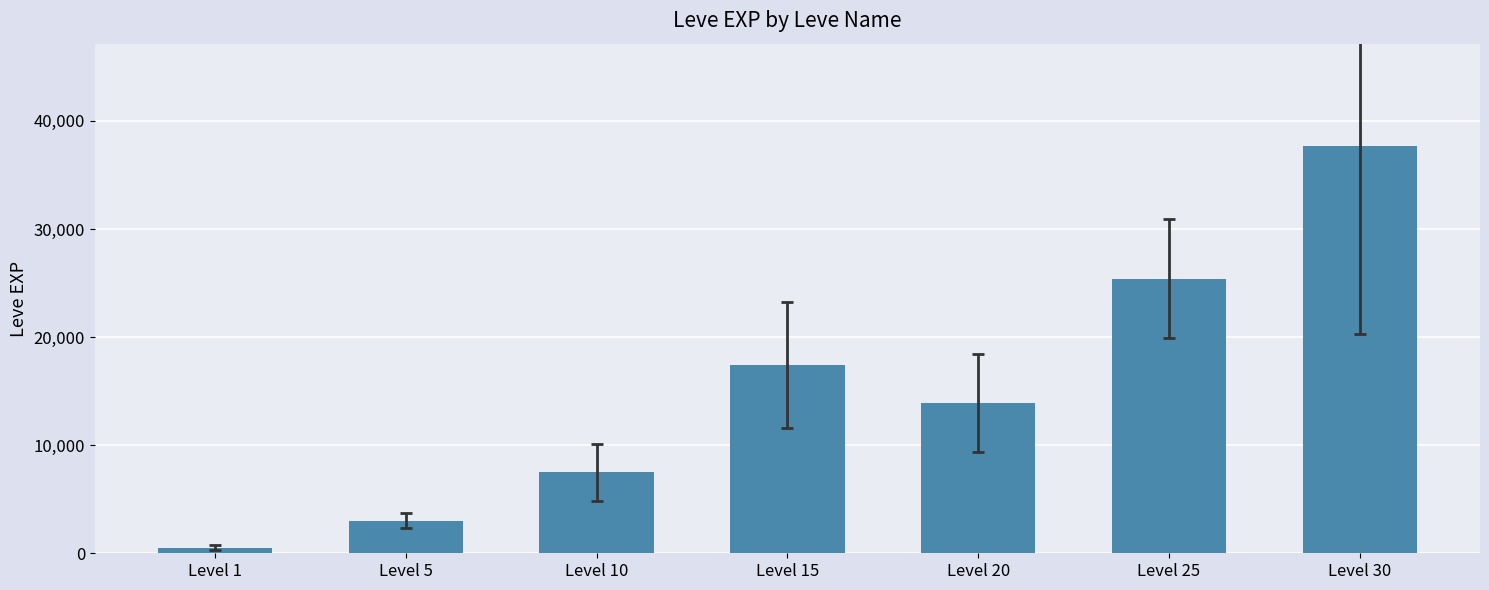

What is the value of the 6th bar from the left?

25410.0